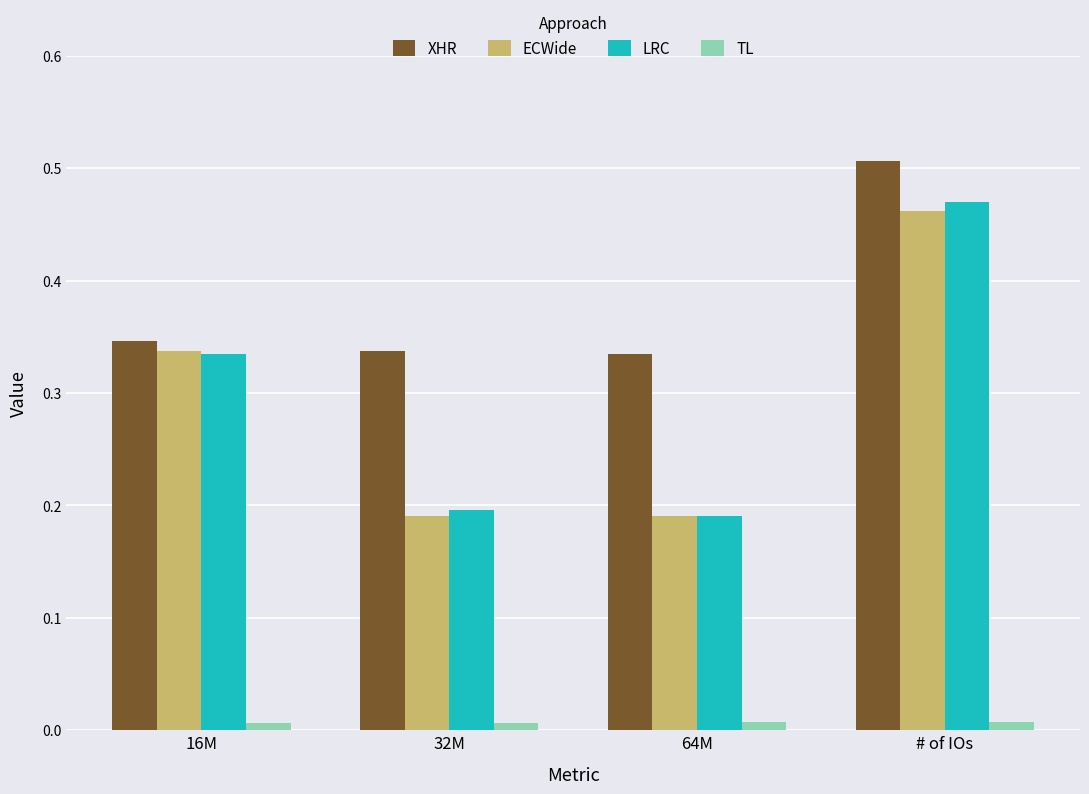

Is the value of TL at 64M greater than the value of XHR at 64M?

No